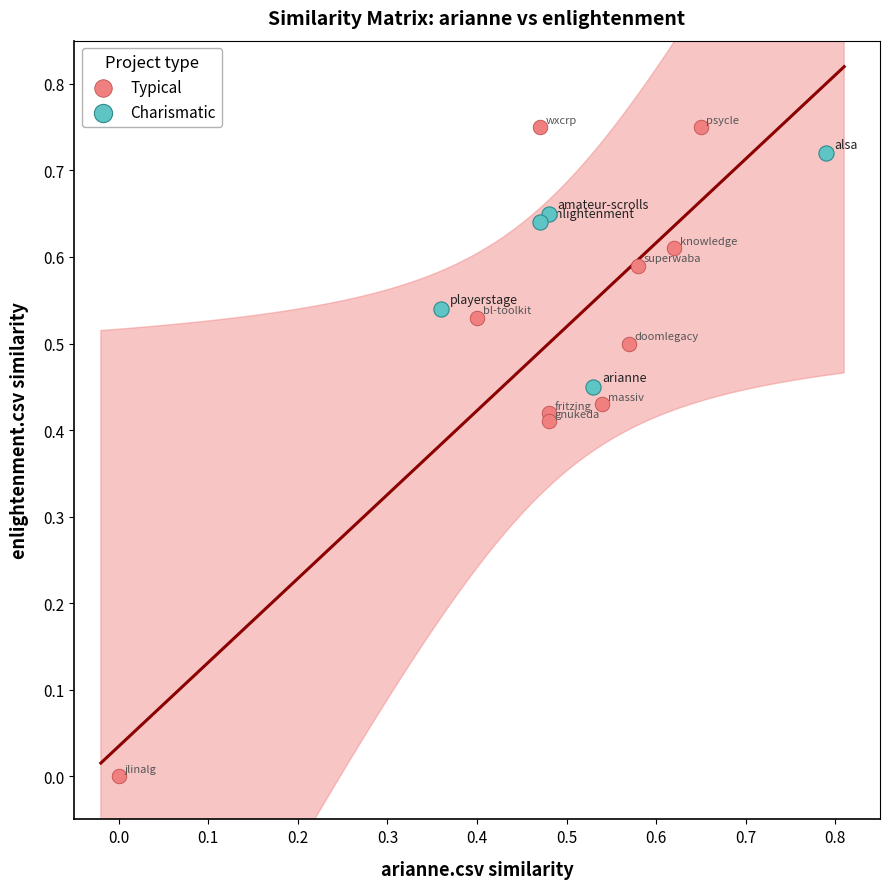

Which series has the largest Y range (max minus min)?

Typical